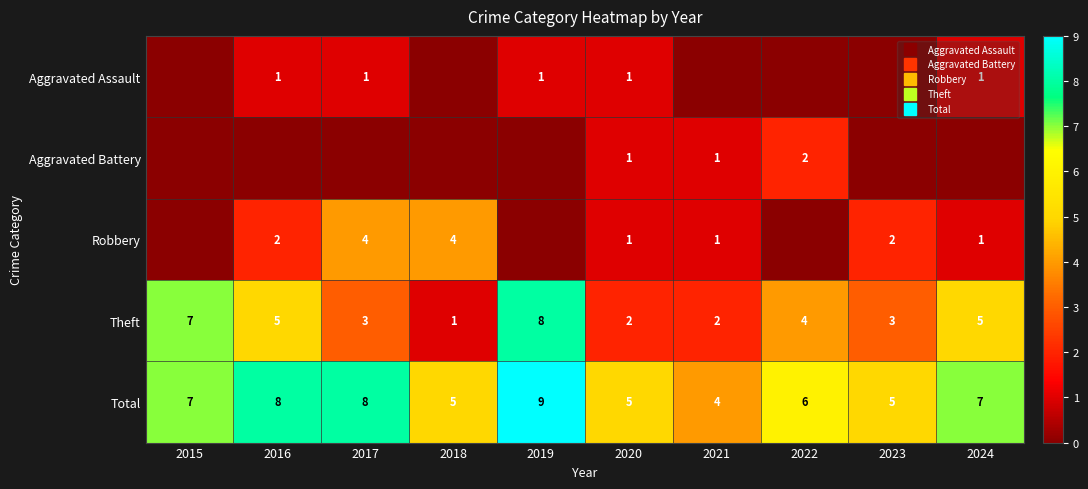

At which category is the sum across all series the highest?

2019